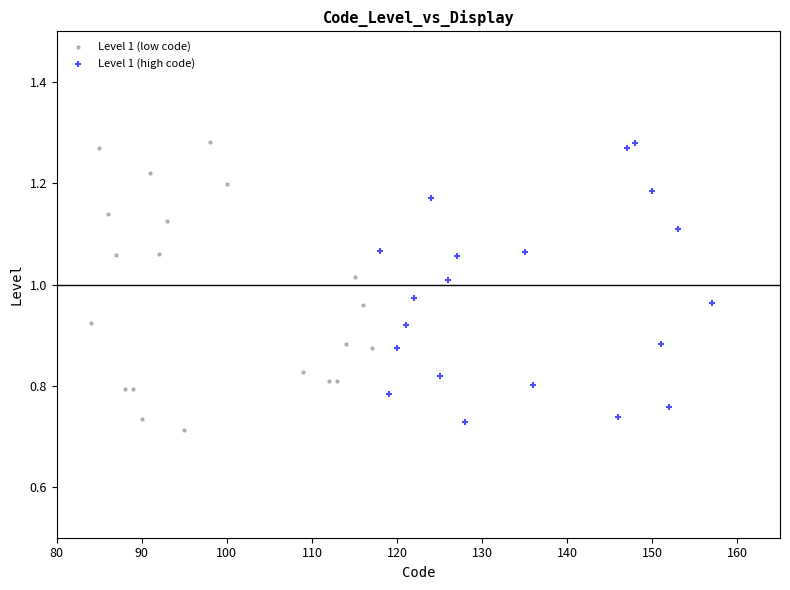

What are all the series names shown in the legend?

Level 1 (low code), Level 1 (high code)